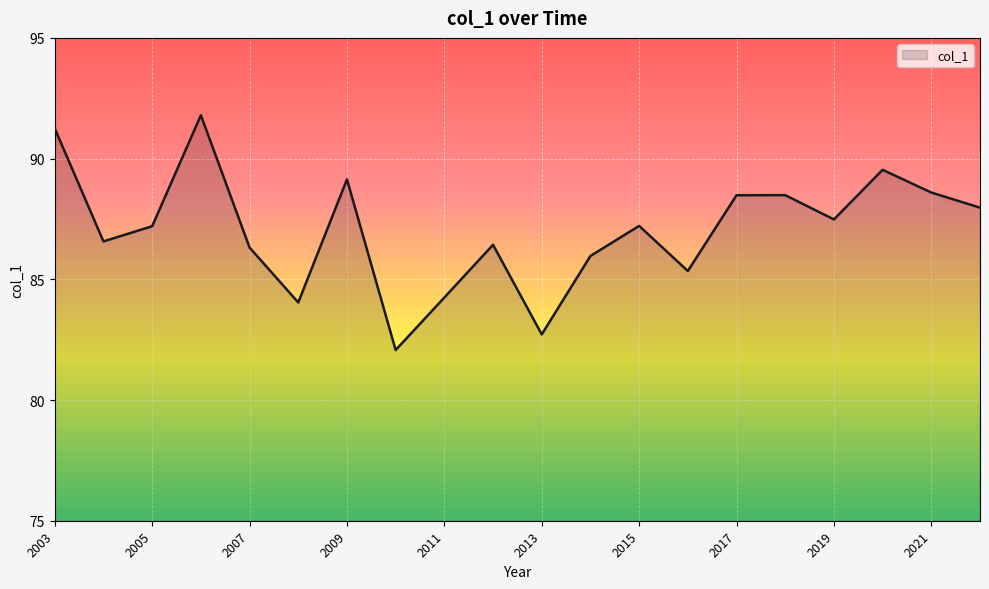

What is the greatest value displayed?

91.8